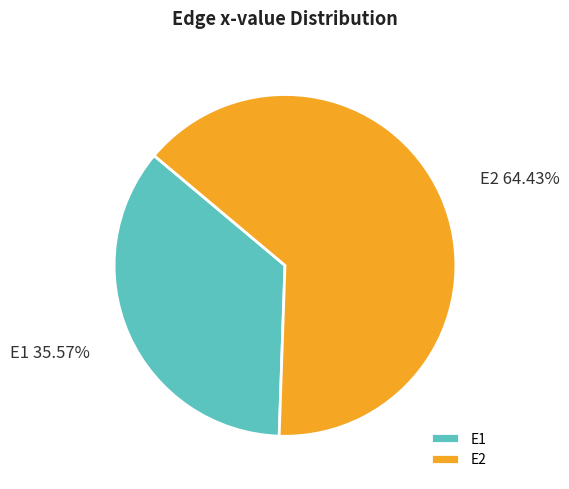

True or false: E1 accounts for 36% of the total.

True